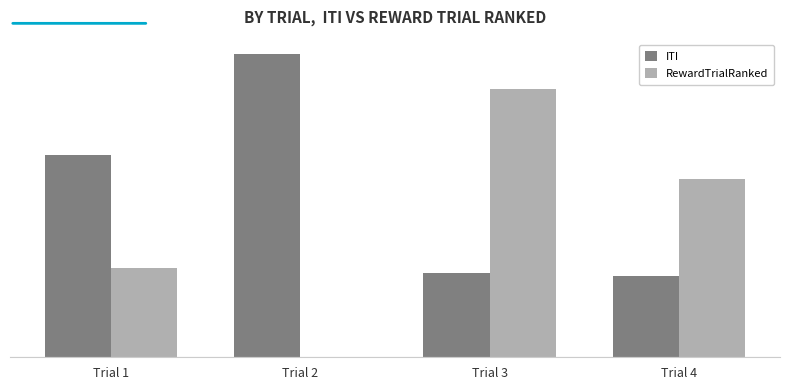

Between Trial 2 and Trial 3, which series saw the biggest shift?

RewardTrialRanked